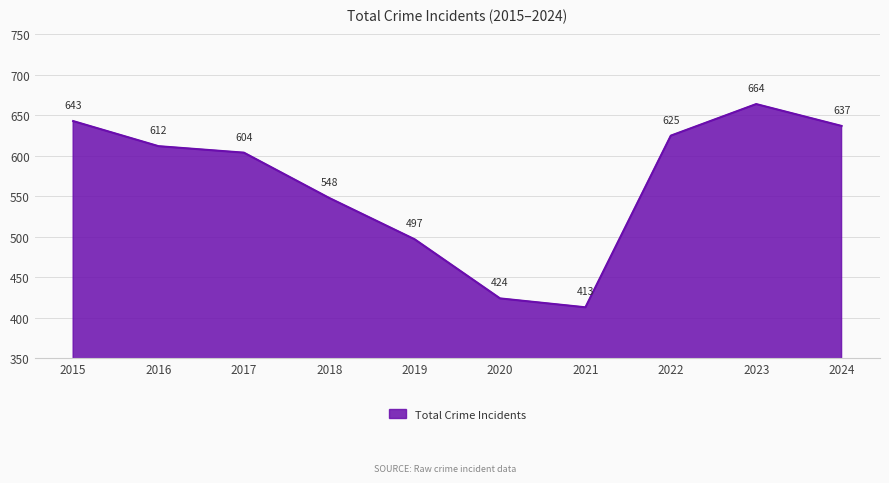

True or false: the data shows 863 at 2015.

False